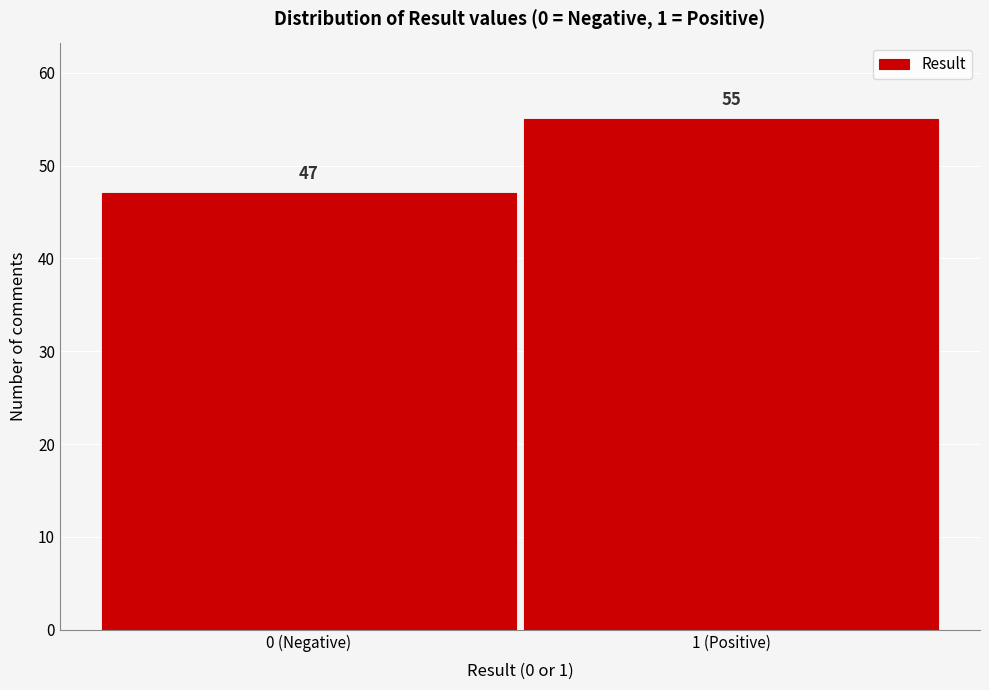

Reading right to left, transcribe all the data shown in this chart.

1 (Positive)=55	0 (Negative)=47